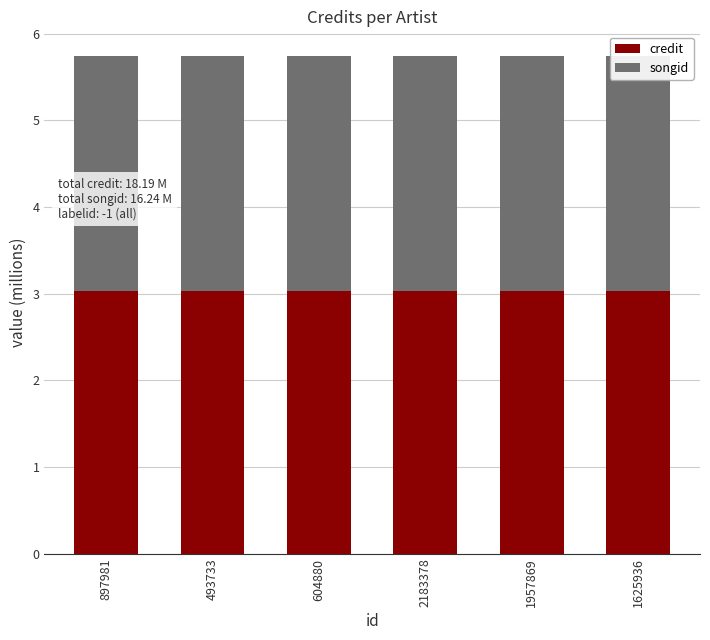

What is the average value of the credit series?

3.0